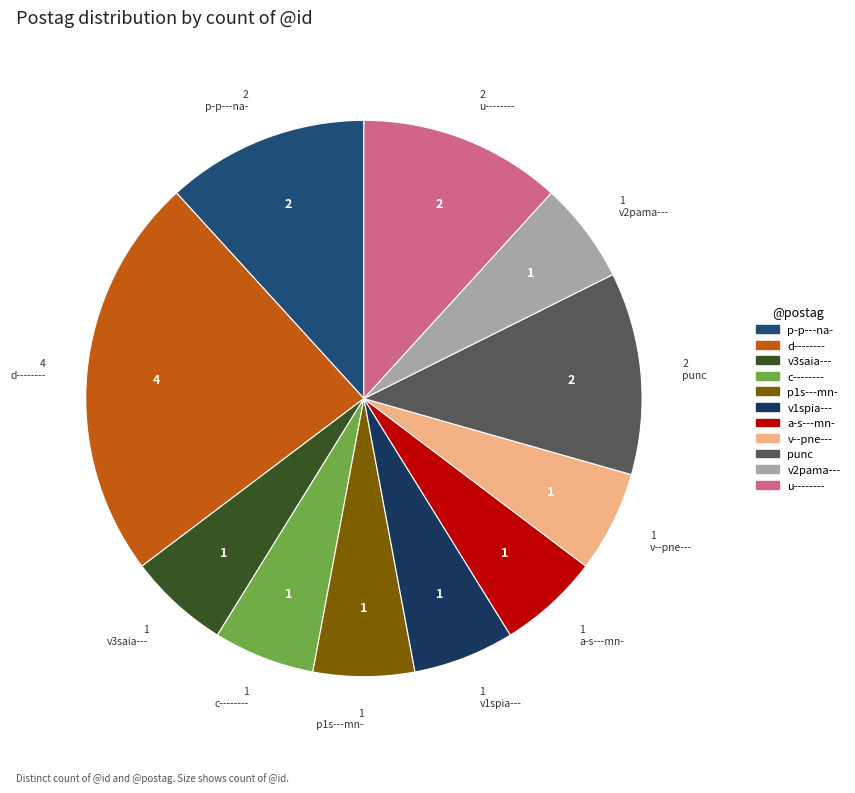

How many segments does this pie chart have?

11